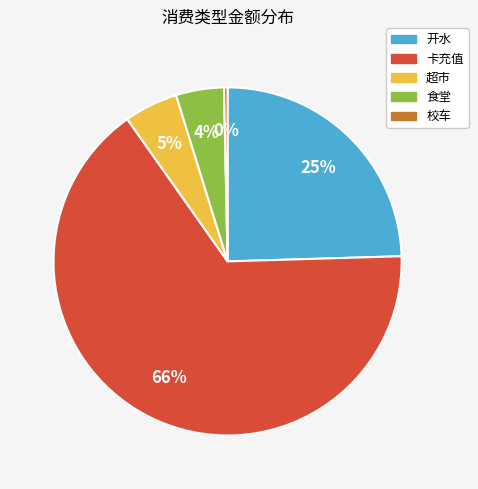

Does any single category account for the majority?

Yes